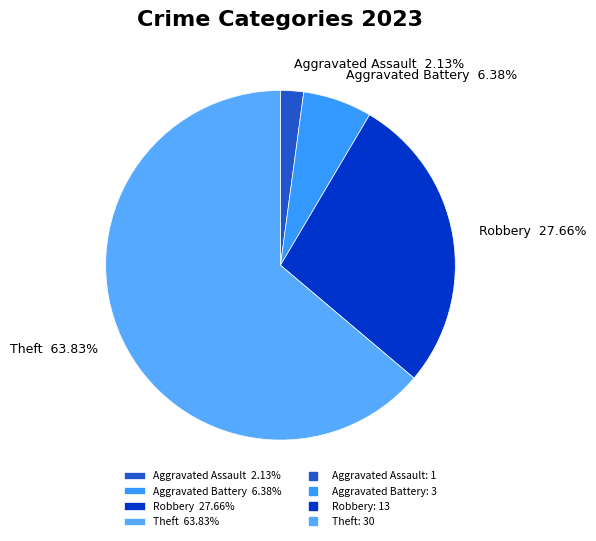

Which has a higher value, Robbery 27.66% or Theft 63.83%?

Theft 63.83%